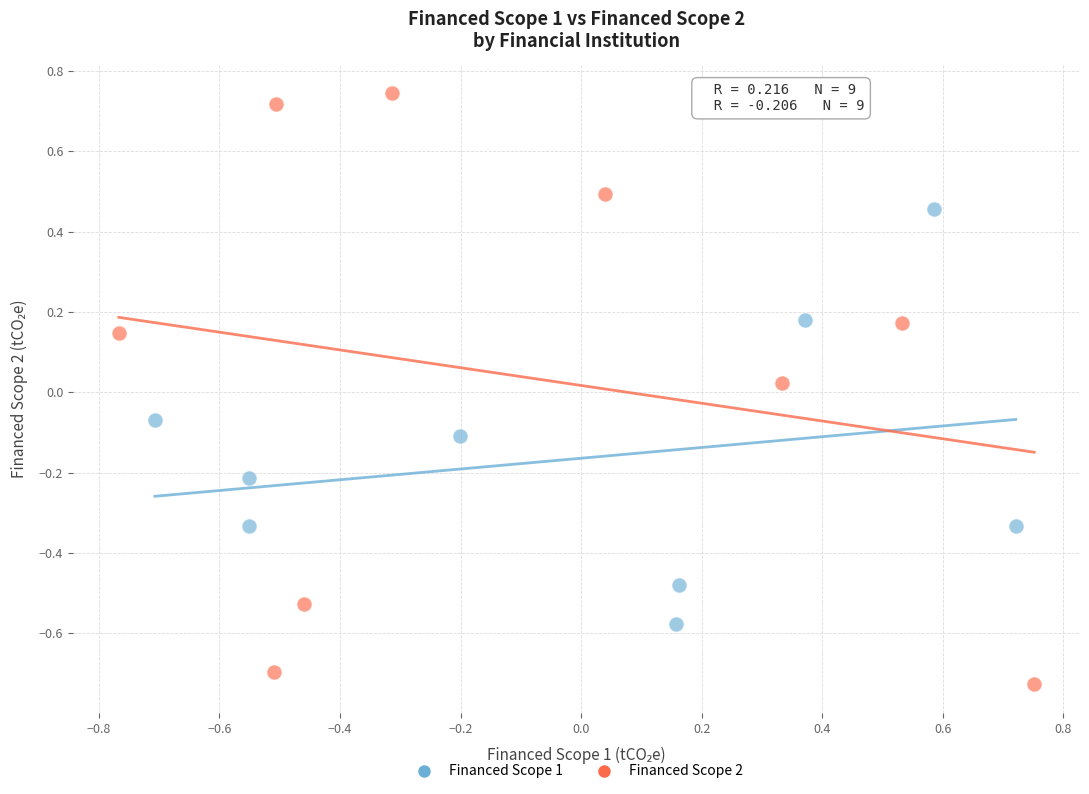

What are all the series names shown in the legend?

Financed Scope 1, Financed Scope 2